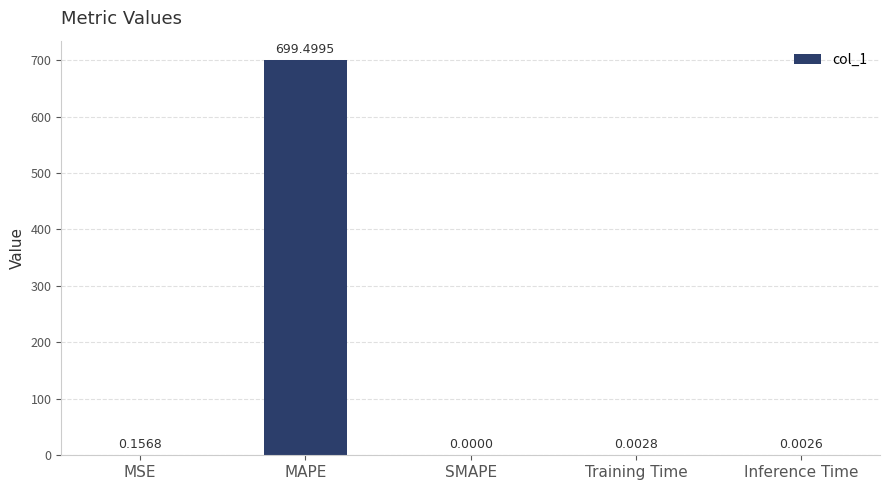

What is the sum of all values?

699.7